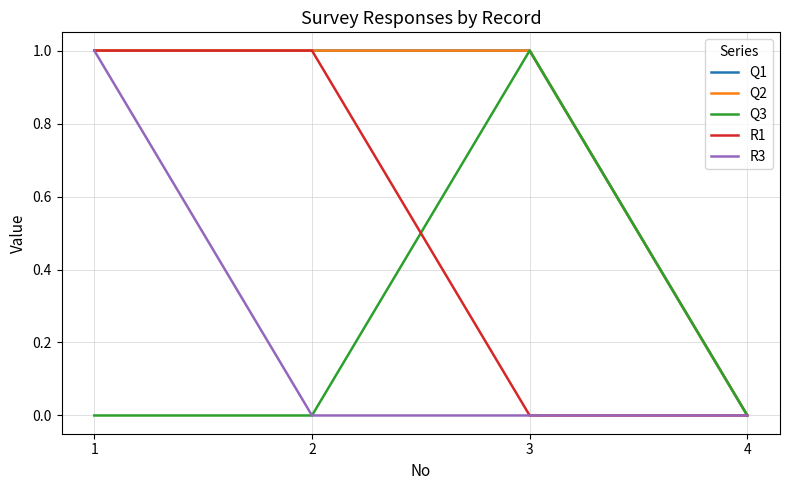

Between 1 and 4, which is larger?

1